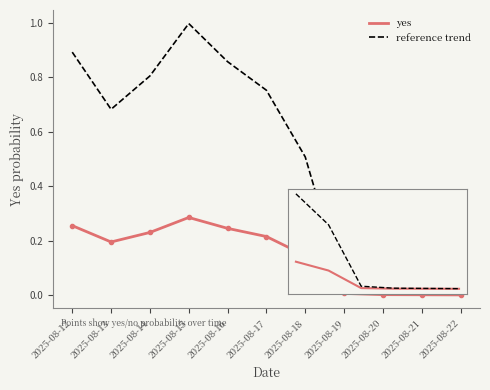

What is the maximum value shown in the chart?

1.0